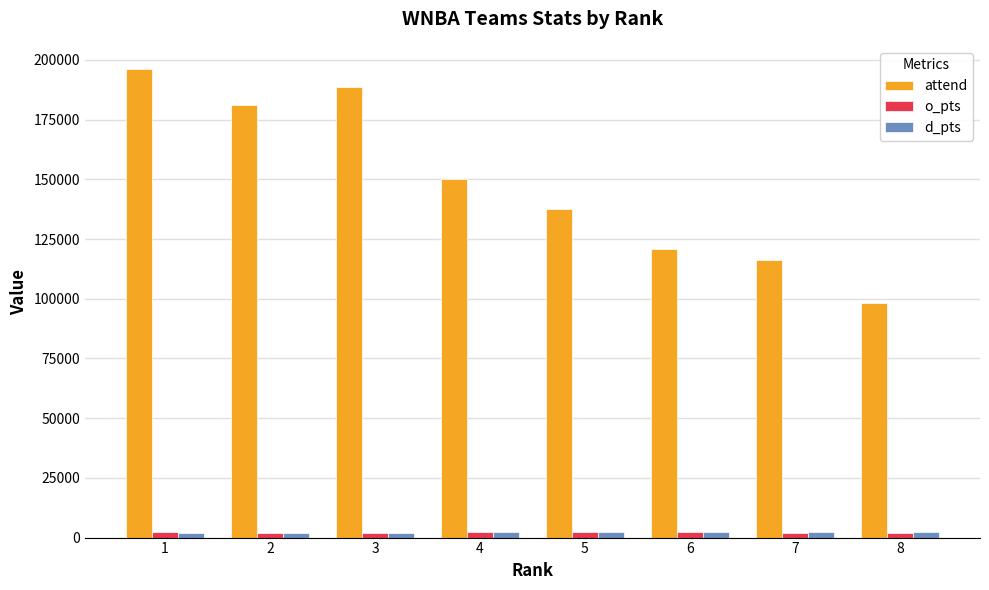

What are all the series names shown in the legend?

attend, o_pts, d_pts